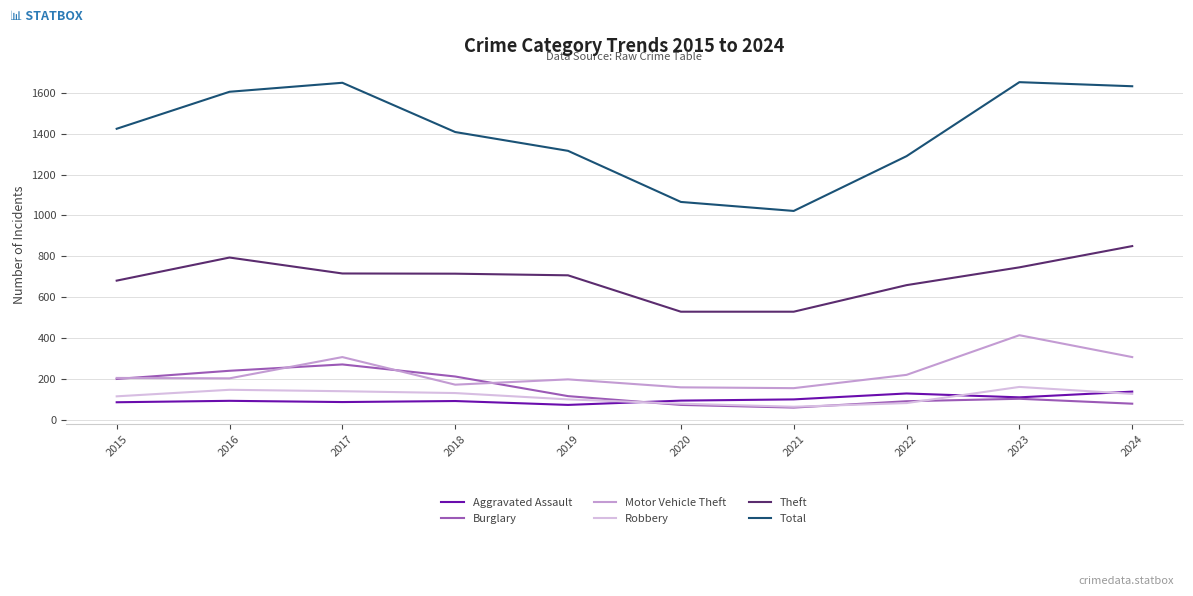

Rank the series at 2019 from lowest to highest value.

Aggravated Assault, Robbery, Burglary, Motor Vehicle Theft, Theft, Total